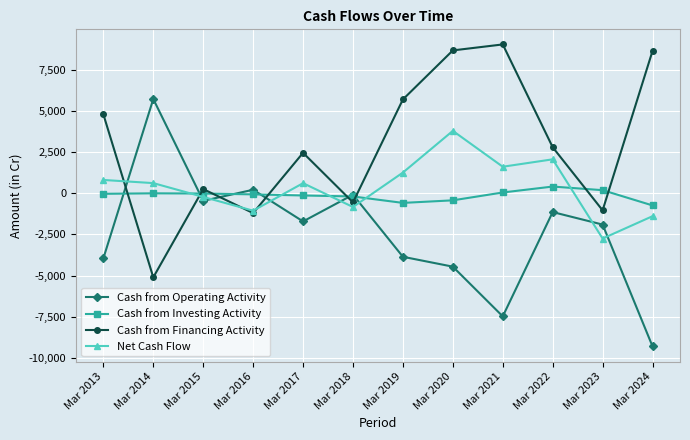

The value of Cash from Operating Activity at Mar 2019 is -3858. True or false?

True